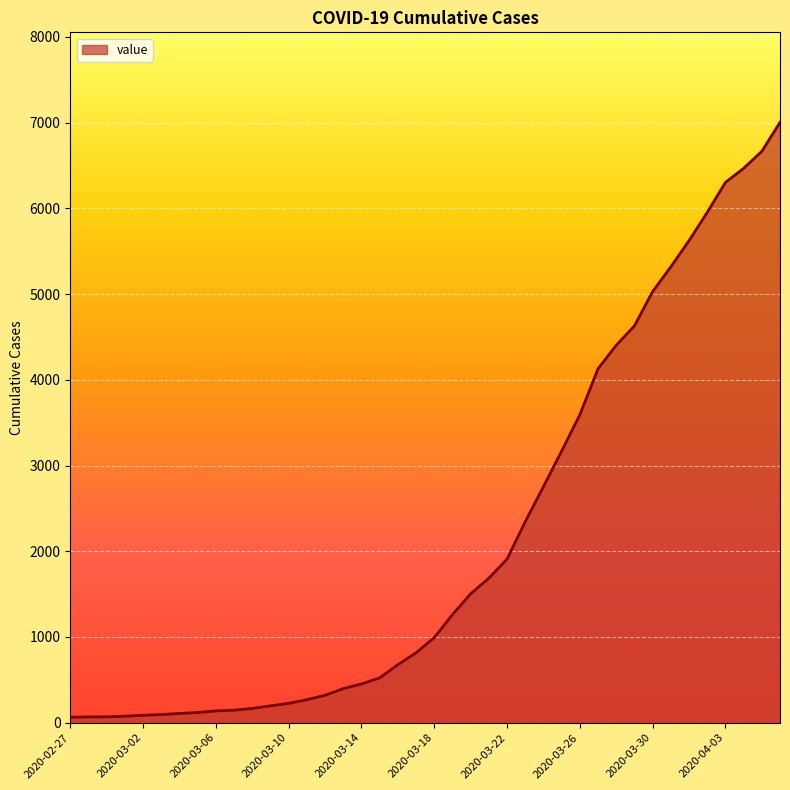

What is the greatest value displayed?

7003